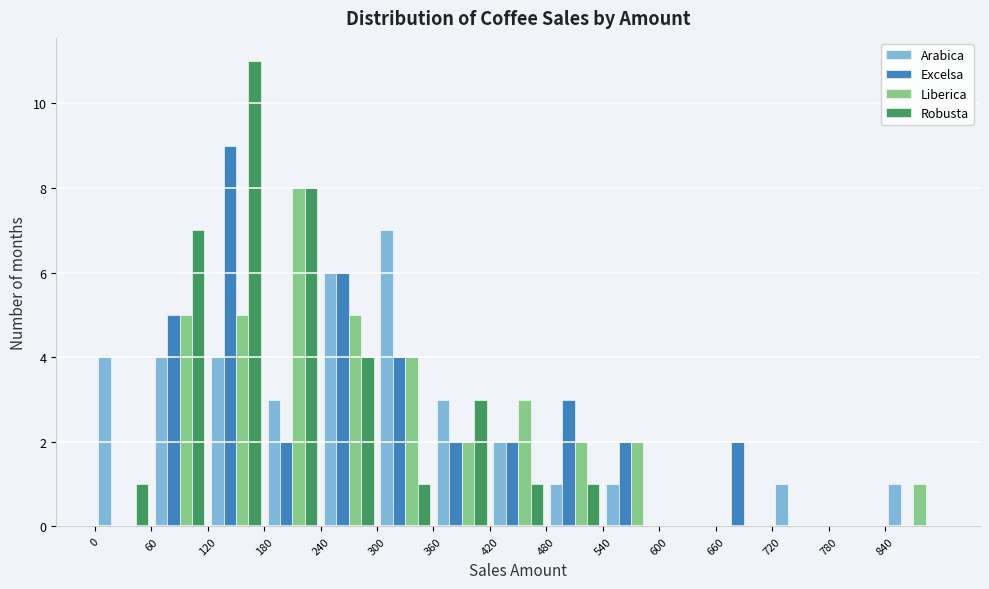

What is the height of the Excelsa bar covering 180 to 240 on the x-axis? The values are not printed on the chart, so give them approximately, as read against the axis.

2